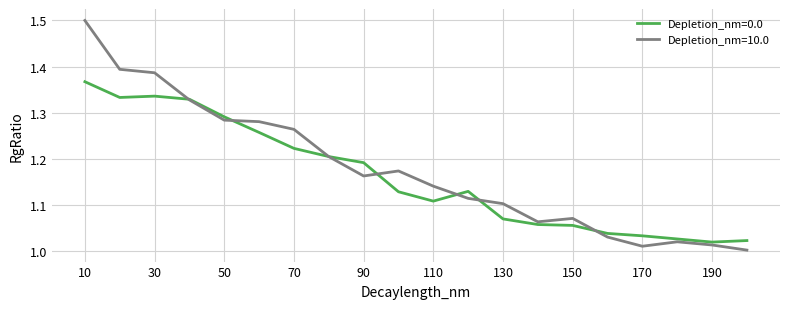

List the series in order of their peak value, highest first.

Depletion_nm=10.0, Depletion_nm=0.0